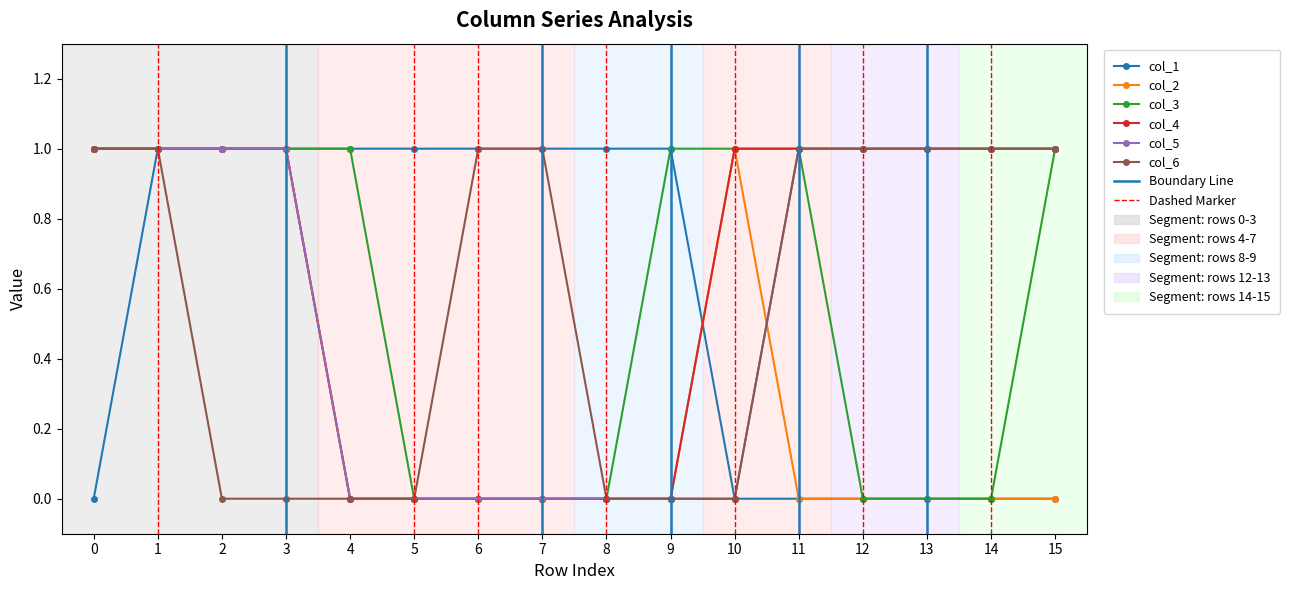

Is the value of col_6 at 2 greater than the value of col_1 at 1?

No